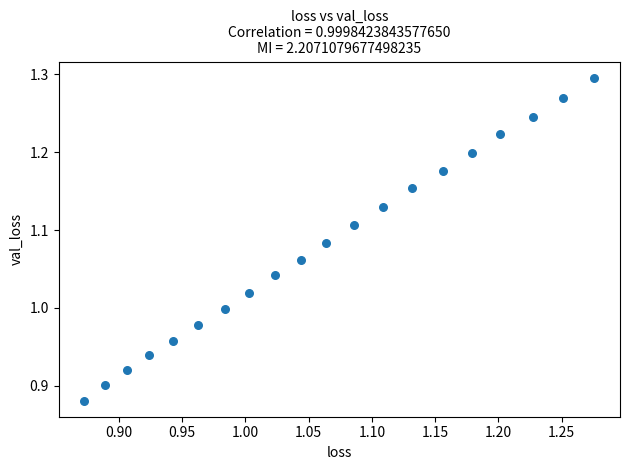

What is the range of Y values (max minus min)?

0.4